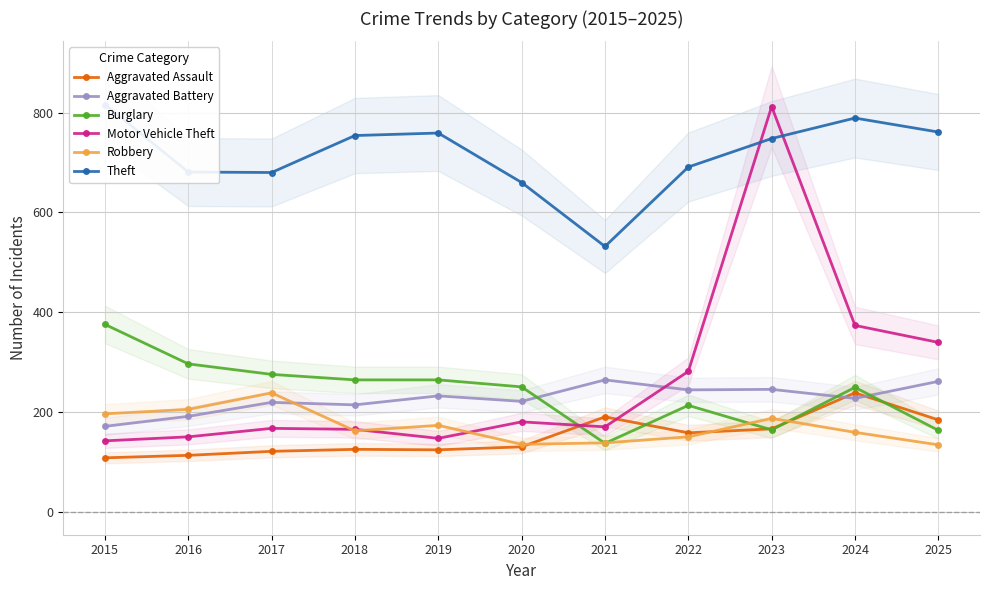

List the labels in order of Aggravated Battery value, largest first.

2021, 2025, 2023, 2022, 2019, 2024, 2020, 2017, 2018, 2016, 2015